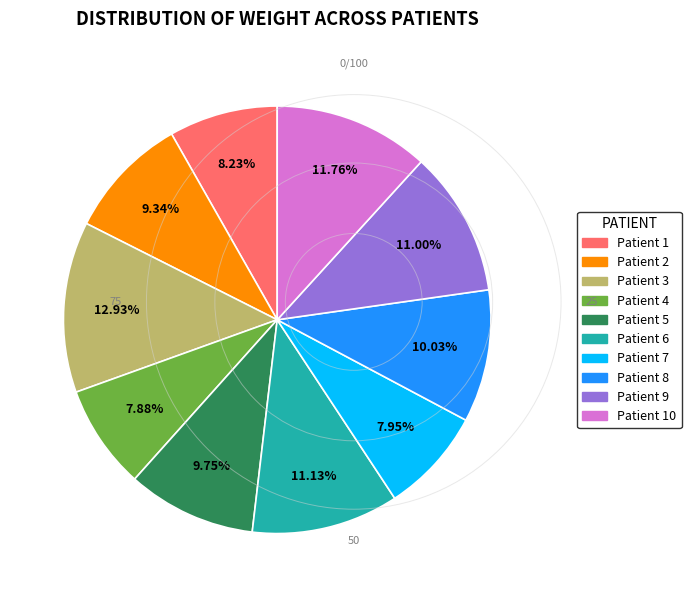

Which category has the biggest portion of the pie?

Patient 3